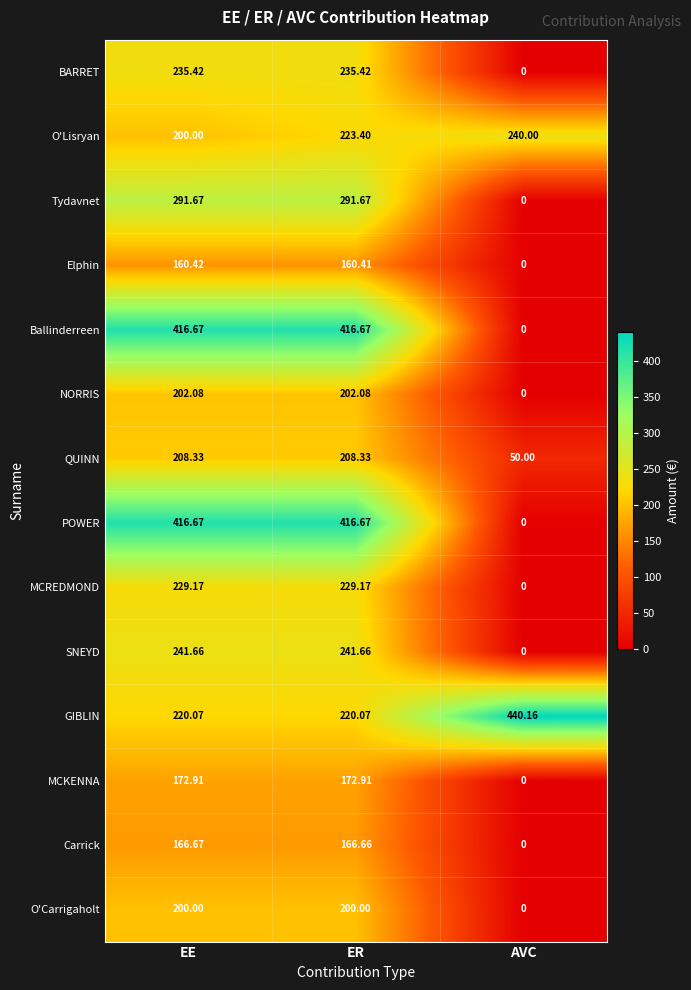

What is the maximum value shown in the chart?

440.2